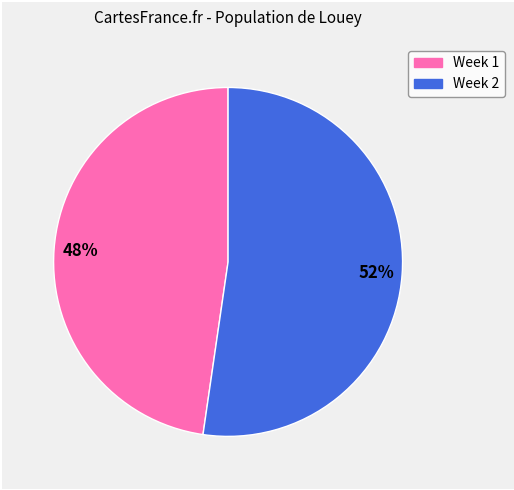

Is the sum of Week 1 and Week 2 greater than half?

Yes